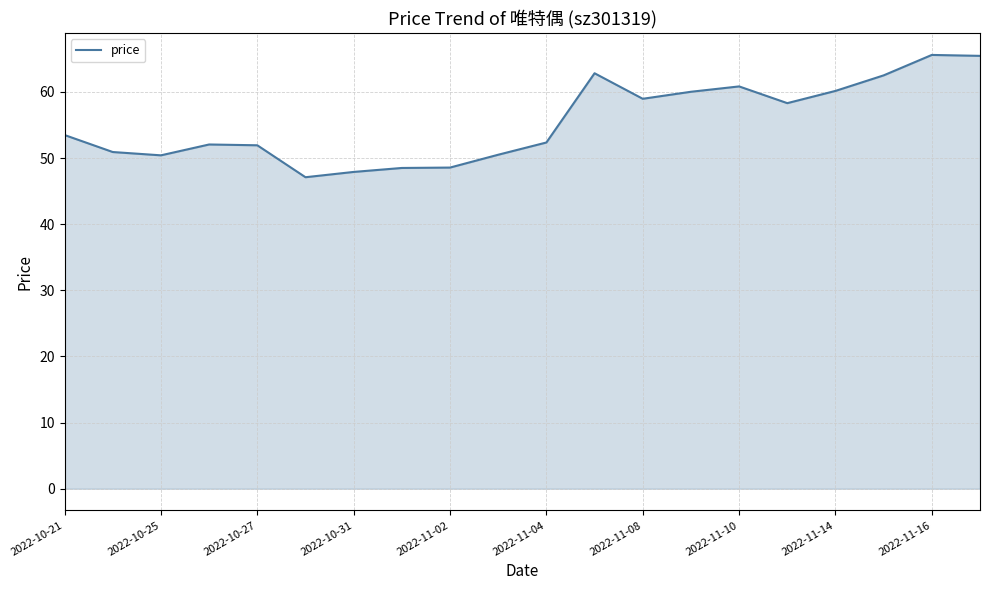

What is the difference between the maximum and minimum values?

18.5